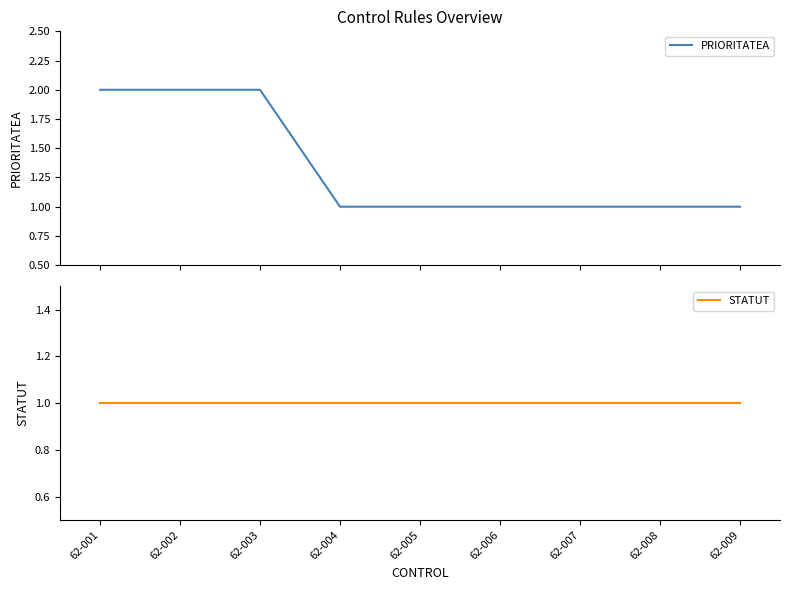

Reading right to left, extract all data points from this chart.

PRIORITATEA: 62-009=1	62-008=1	62-007=1	62-006=1	62-005=1	62-004=1	62-003=2	62-002=2	62-001=2
STATUT: 62-009=1	62-008=1	62-007=1	62-006=1	62-005=1	62-004=1	62-003=1	62-002=1	62-001=1